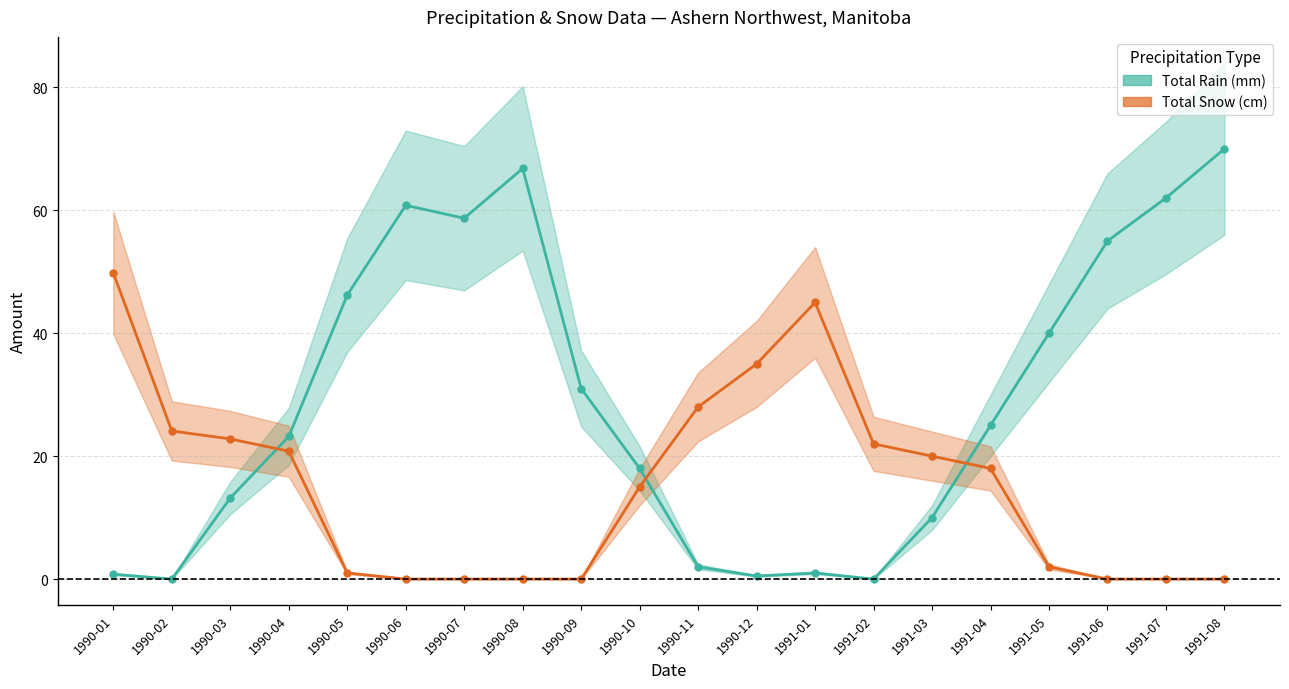

Is it true that Total Rain (mm) line equals 0.5 at 1990-12?

True